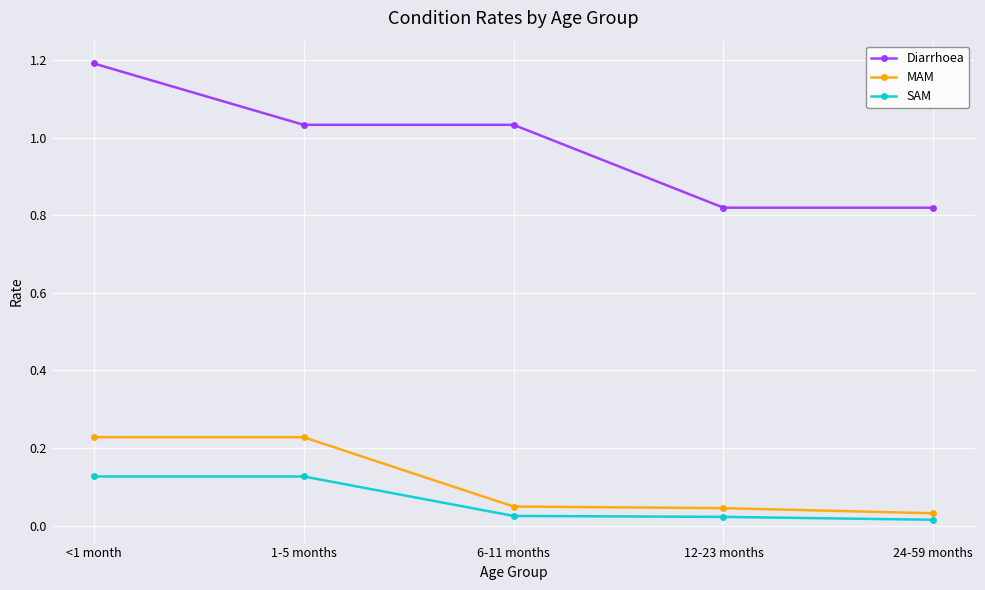

True or false: SAM and Diarrhoea cross at least once.

False